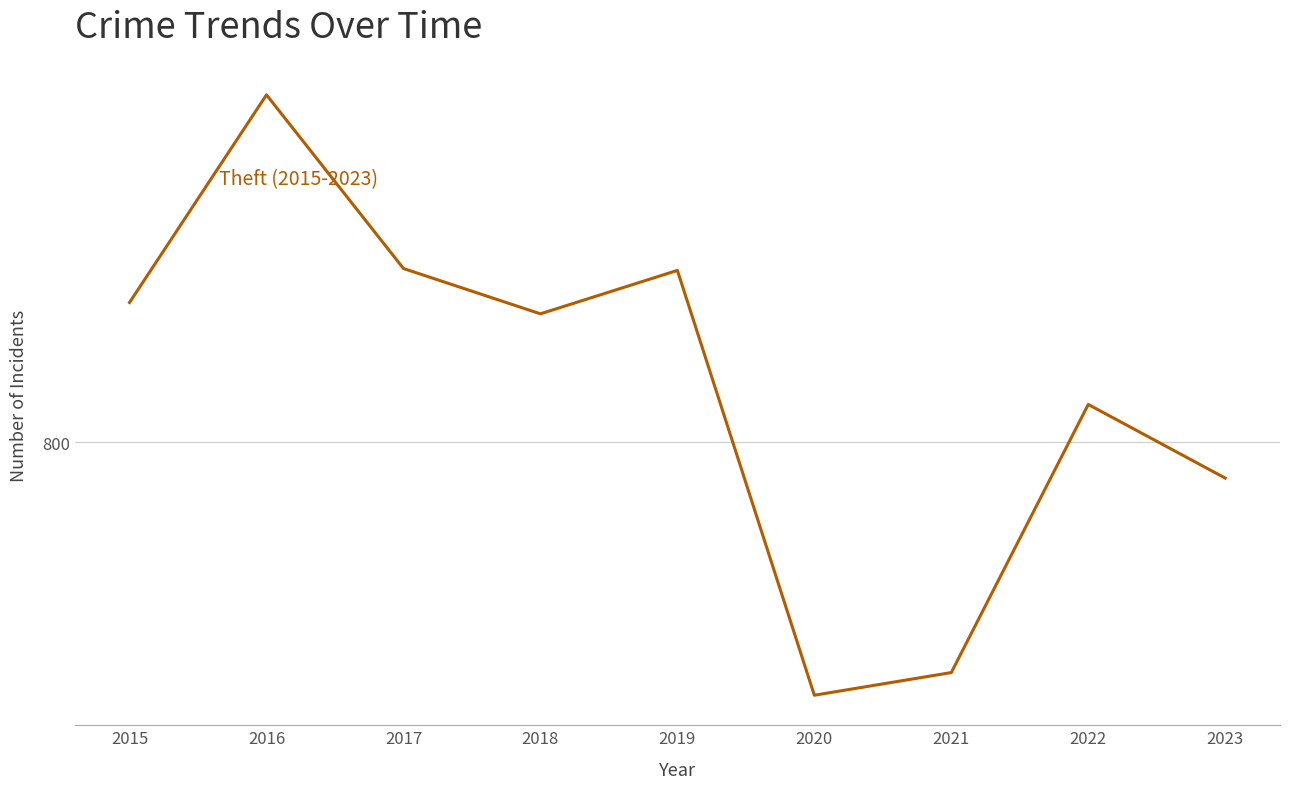

The value at 2016 is 984. True or false?

True